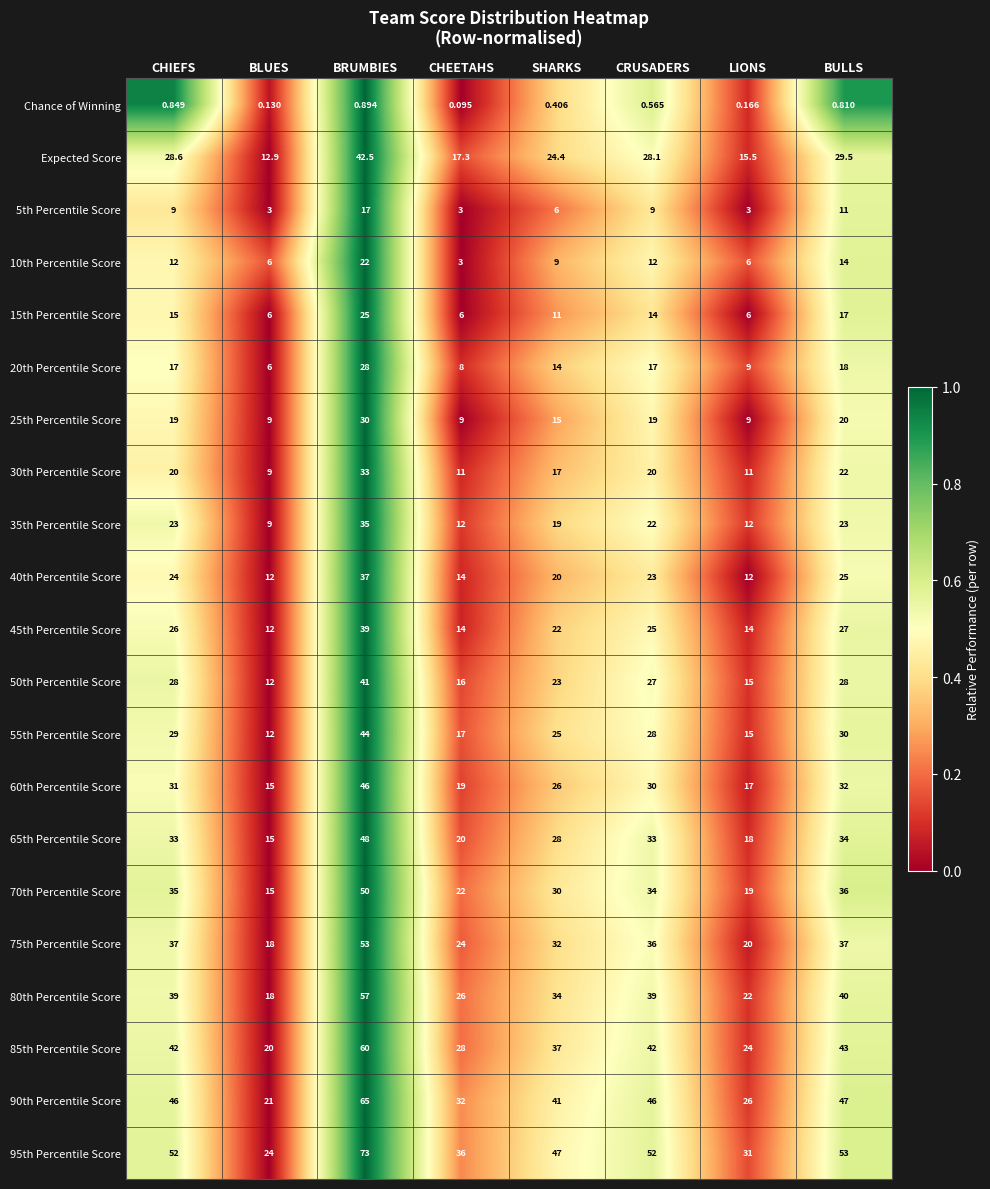

Where is 50th Percentile Score nearest to the value 26?

CRUSADERS